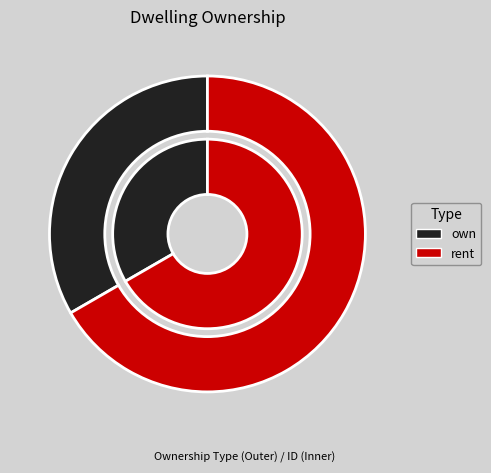

The rent slice represents 67% of the pie. True or false?

True